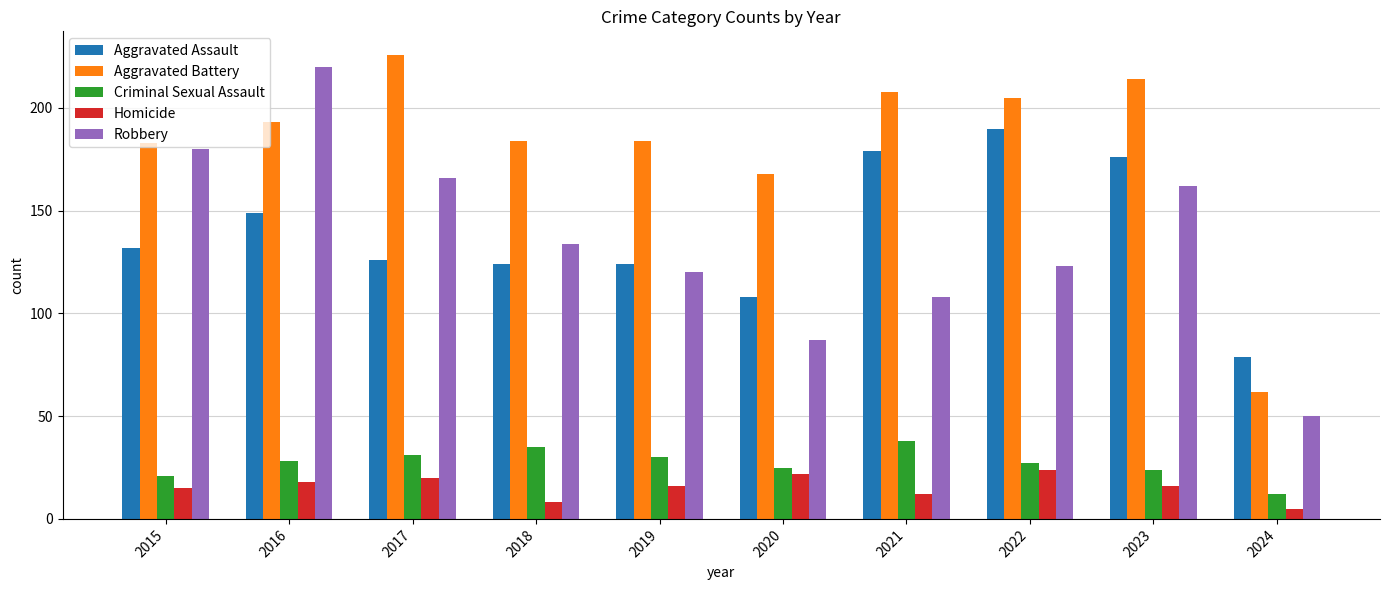

What is the highest value of the Criminal Sexual Assault series?

38